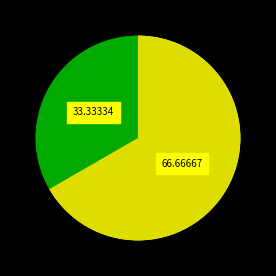

Between loginLogoutTest and newTest, which is larger?

newTest